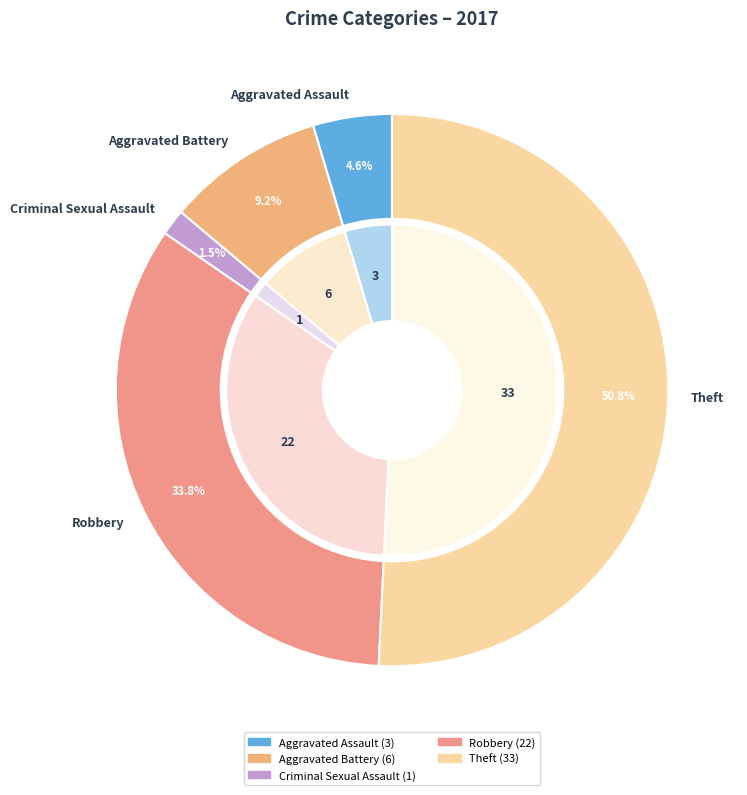

Is it true that Aggravated Assault is 1% of the pie?

False